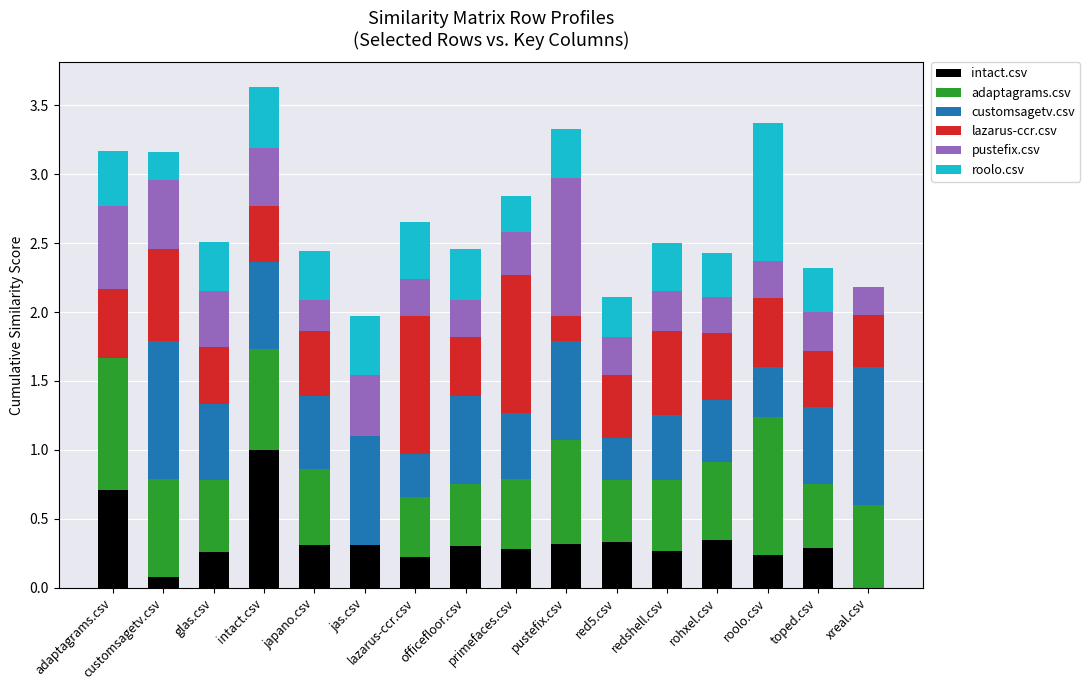

What is the difference between the second highest and second lowest values in the customsagetv.csv series?

0.7